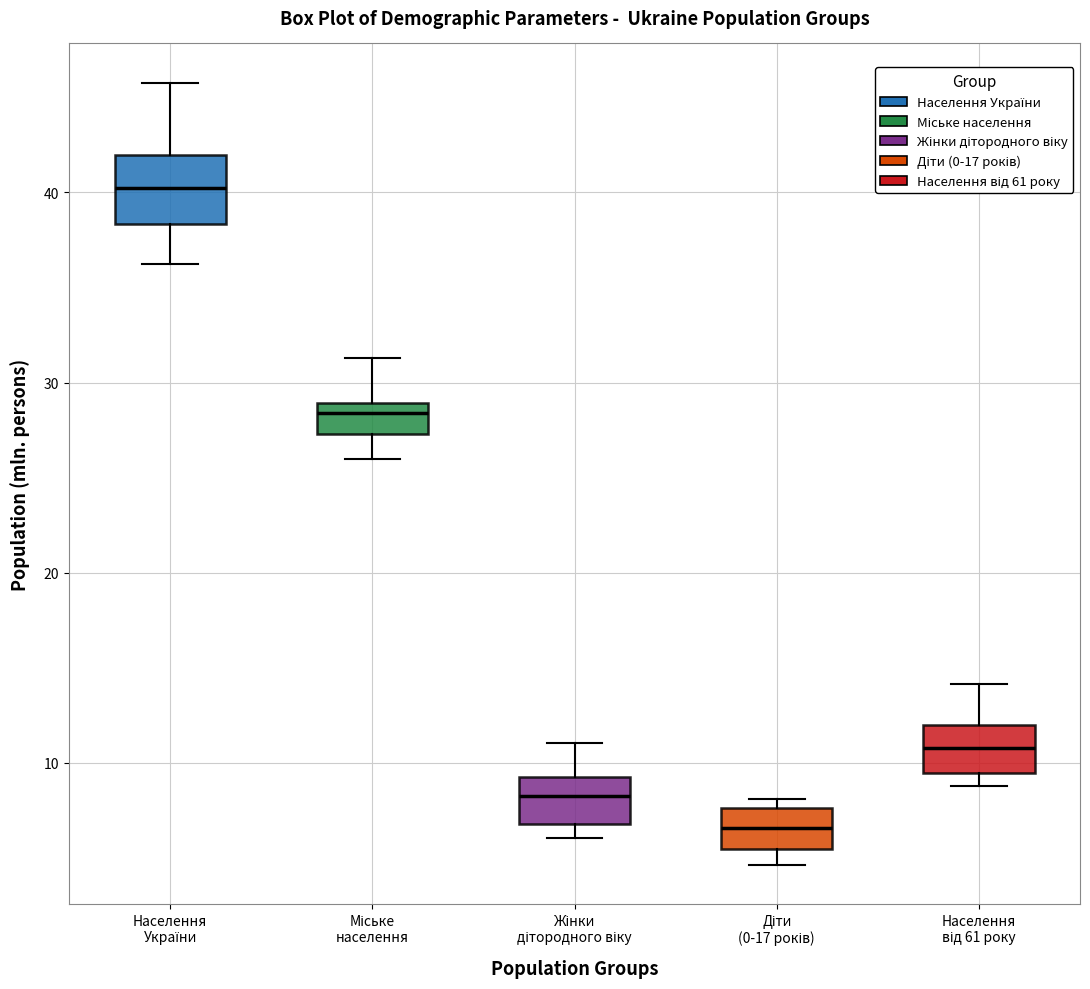

Reading left to right, transcribe this box plot: for each box, give where its median line is, the range the box spans, and where its two whiskers end, as read against the y-axis. The values are not printed on the chart, so give them approximately, as read against the axis.

Населення України: median 40, box 38 to 42, whiskers 36 to 46
Міське населення: median 28, box 27 to 29, whiskers 26 to 31
Жінки дітородного віку: median 8, box 7 to 9, whiskers 6 to 11
Діти (0-17 років): median 7, box 5 to 8, whiskers 5 (just below the box's lower edge) to 8 (just above the box's upper edge)
Населення від 61 року: median 11, box 9 to 12, whiskers 9 (just below the box's lower edge) to 14